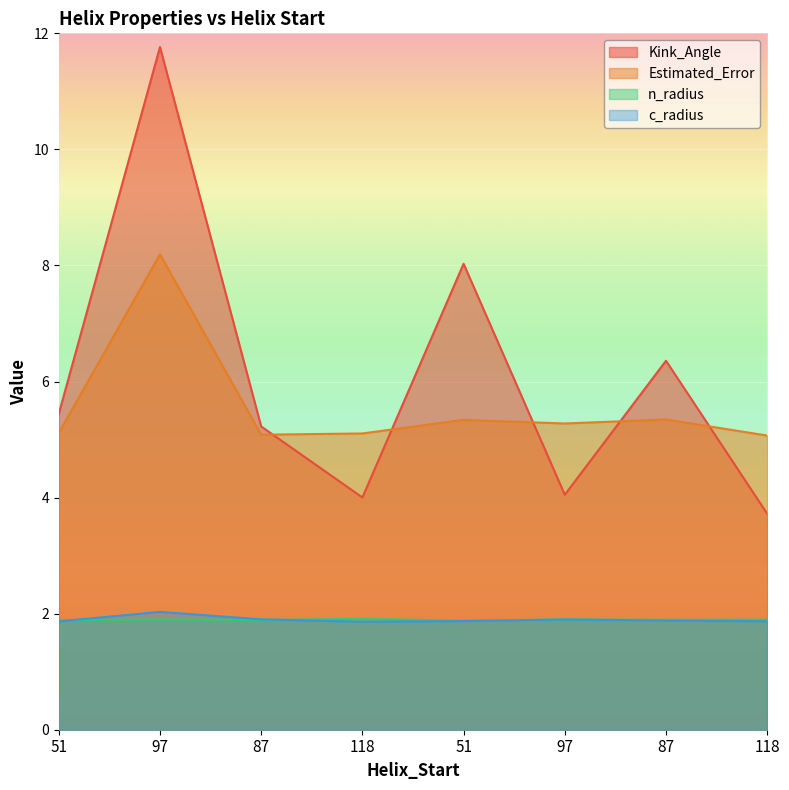

Which label corresponds to the largest value in the chart?

97